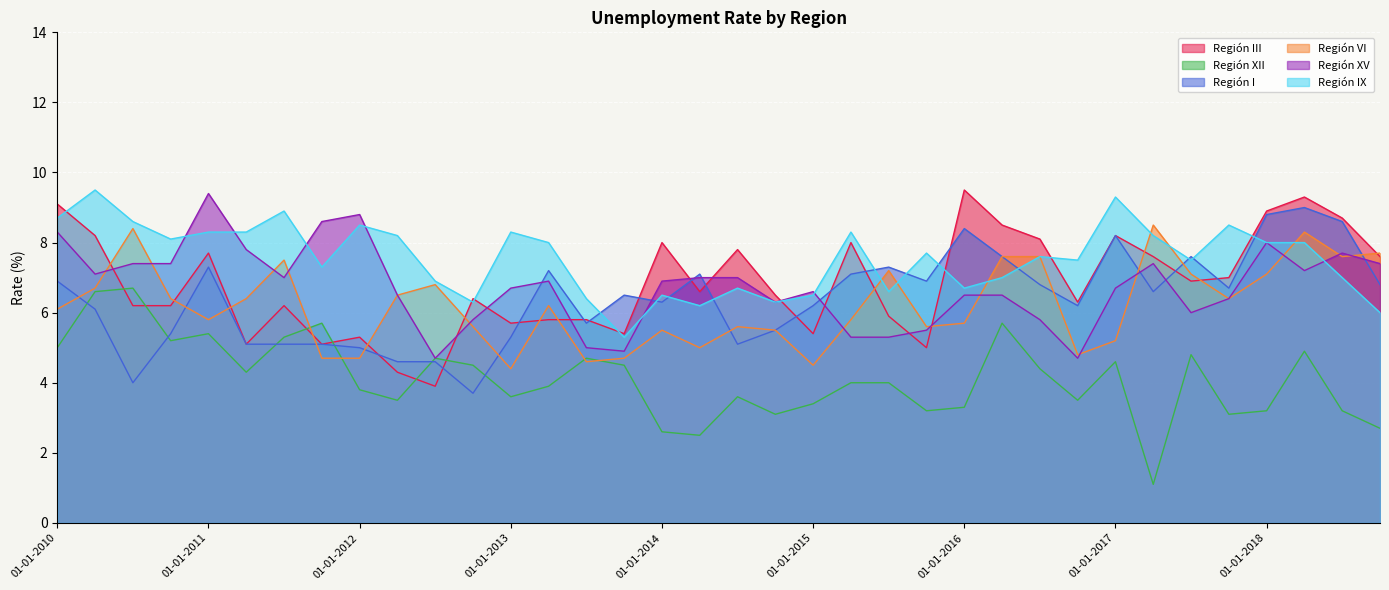

Reading left to right, list all the values displayed in this chart.

Región III: 9.1	8.2	6.2	6.2	7.7	5.1	6.2	5.1	5.3	4.3	3.9	6.4	5.7	5.8	5.8	5.4	8.0	6.6	7.8	6.5	5.4	8.0	5.9	5.0	9.5	8.5	8.1	6.3	8.2	7.6	6.9	7.0	8.9	9.3	8.7	7.6
Región XII: 5.0	6.6	6.7	5.2	5.4	4.3	5.3	5.7	3.8	3.5	4.7	4.5	3.6	3.9	4.7	4.5	2.6	2.5	3.6	3.1	3.4	4.0	4.0	3.2	3.3	5.7	4.4	3.5	4.6	1.1	4.8	3.1	3.2	4.9	3.2	2.7
Región I: 6.9	6.1	4.0	5.4	7.3	5.1	5.1	5.1	5.0	4.6	4.6	3.7	5.3	7.2	5.7	6.5	6.3	7.1	5.1	5.5	6.2	7.1	7.3	6.9	8.4	7.6	6.8	6.2	8.2	6.6	7.6	6.7	8.8	9.0	8.6	6.8
Región VI: 6.1	6.7	8.4	6.4	5.8	6.4	7.5	4.7	4.7	6.5	6.8	5.6	4.4	6.2	4.6	4.7	5.5	5.0	5.6	5.5	4.5	5.8	7.2	5.6	5.7	7.6	7.6	4.8	5.2	8.5	7.1	6.4	7.1	8.3	7.6	7.7
Región XV: 8.3	7.1	7.4	7.4	9.4	7.8	7.0	8.6	8.8	6.5	4.7	5.8	6.7	6.9	5.0	4.9	6.9	7.0	7.0	6.3	6.6	5.3	5.3	5.5	6.5	6.5	5.8	4.7	6.7	7.4	6.0	6.4	8.0	7.2	7.7	7.4
Región IX: 8.7	9.5	8.6	8.1	8.3	8.3	8.9	7.3	8.5	8.2	6.9	6.3	8.3	8.0	6.4	5.3	6.5	6.2	6.7	6.3	6.5	8.3	6.6	7.7	6.7	7.0	7.6	7.5	9.3	8.2	7.5	8.5	8.0	8.0	7.0	6.0